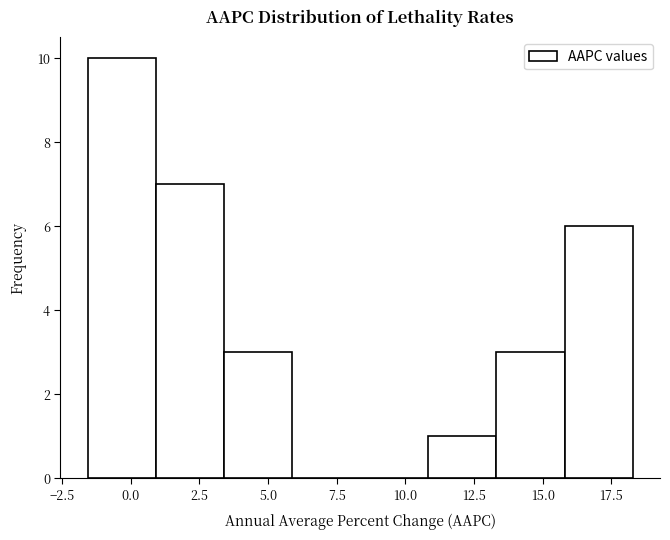

Reading left to right, transcribe this chart: for each bar, give the range it covers on the x-axis and its height. Neither the bar edges nor the heights are printed on the chart, so give them approximately, as read against the axes.

-1.5 to 1.0: 10
1.0 to 3.5: 7
3.5 to 6.0: 3
6.0 to 8.5: 0
8.5 to 11.0: 0
11.0 to 13.5: 1
13.5 to 16.0: 3
16.0 to 18.5: 6